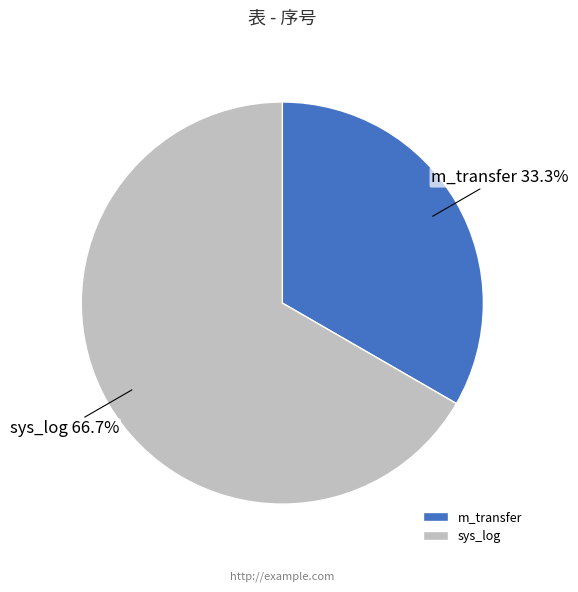

What percentage do sys_log and m_transfer together represent?

100.0%